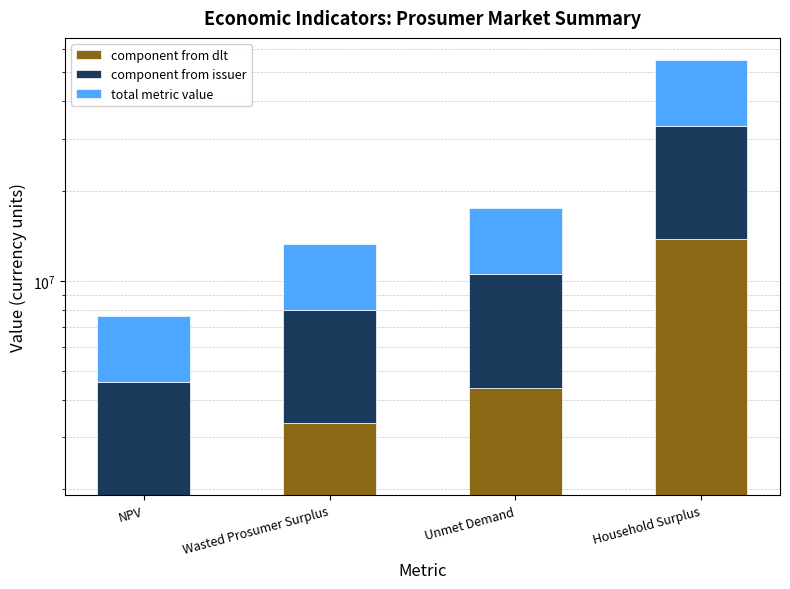

How many values in the total metric value series are below 7015787?

2